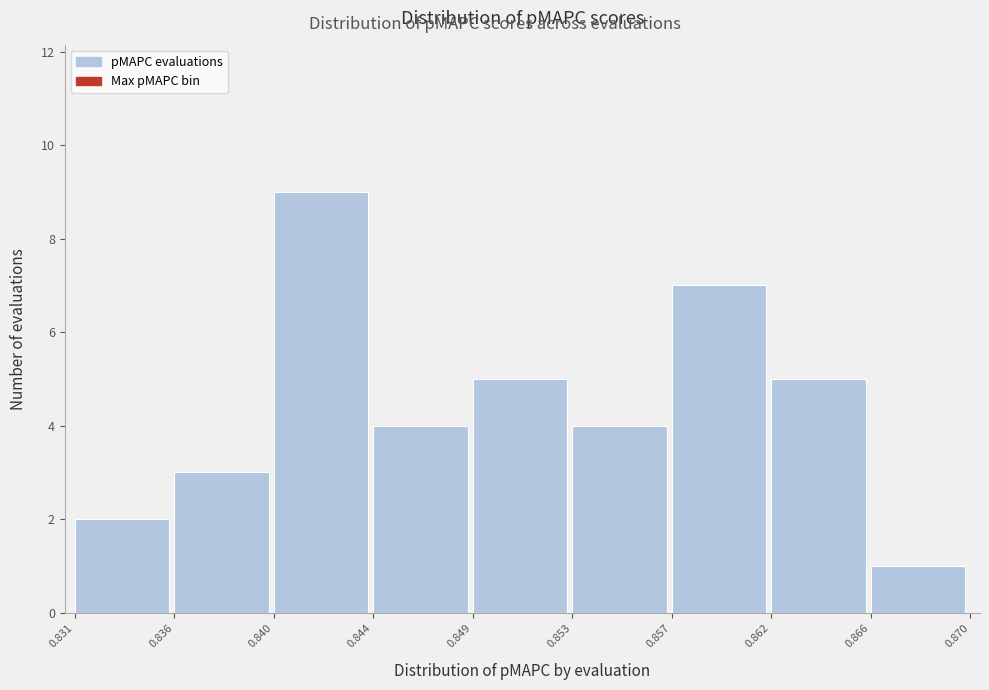

Reading left to right, transcribe all the data shown in this chart.

2	3	9	4	5	4	7	5	1